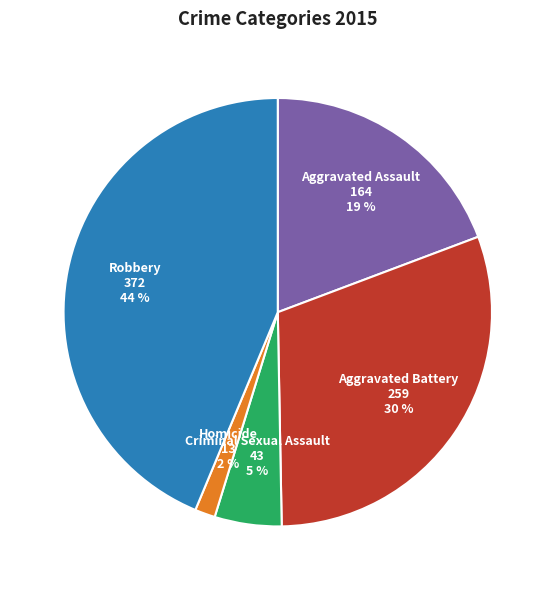

What is the ratio of the value at Aggravated Assault 164 19 % to the value at Criminal Sexual Assault 43 5 %?

3.8